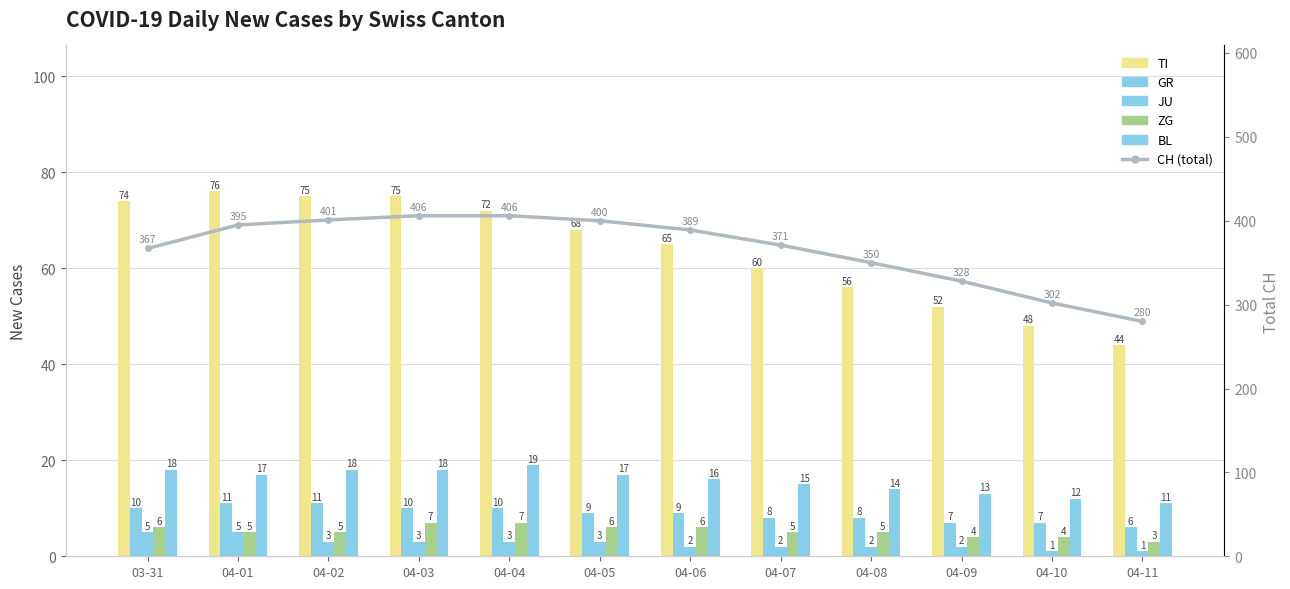

Which series has the largest total across all categories?

CH